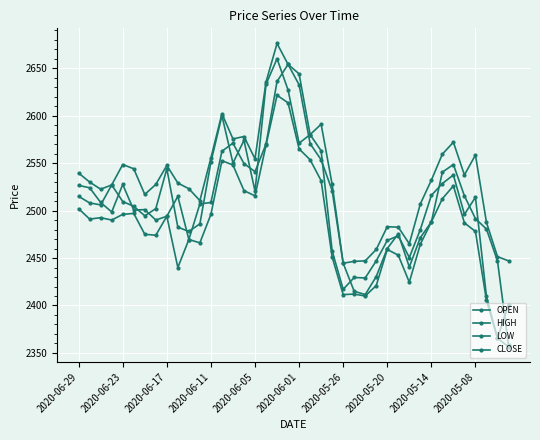

Is this an area chart (filled region under the line)?

No